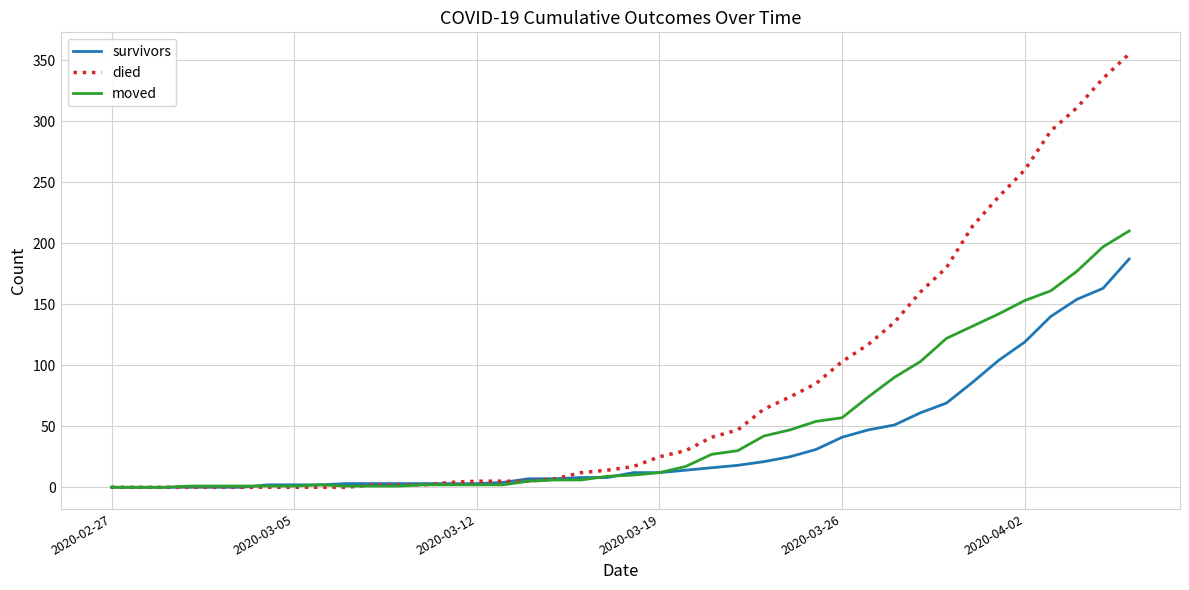

Rank the series by their average value, from lowest to highest.

survivors, moved, died